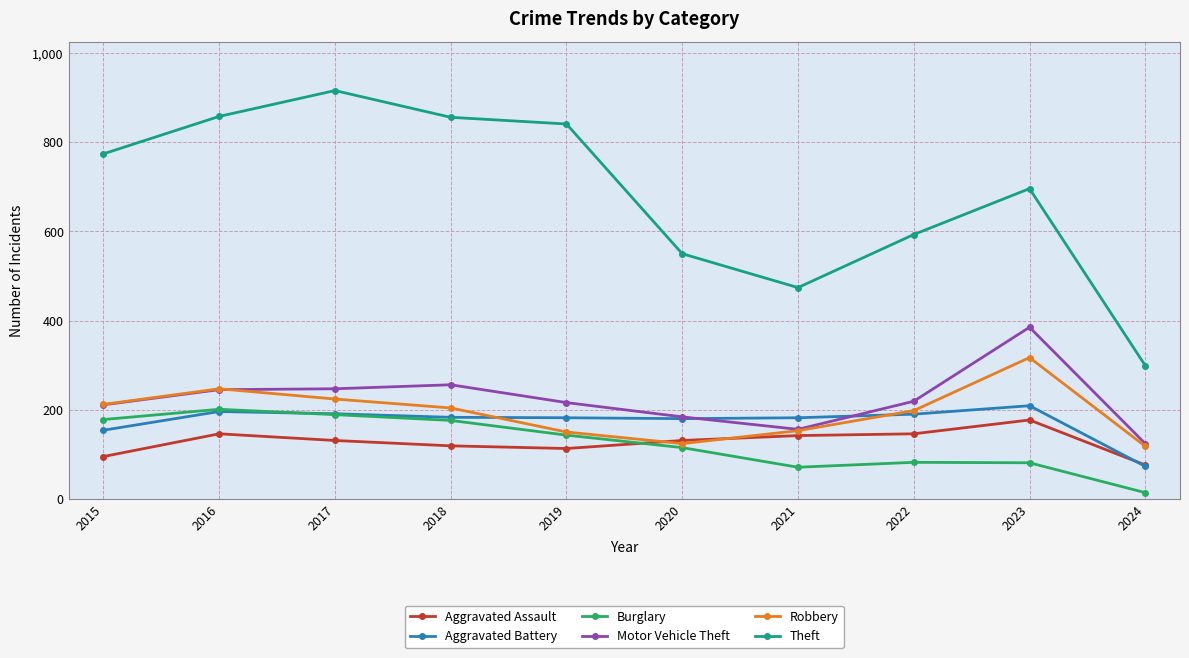

Which category has the lowest value across all series?

2024